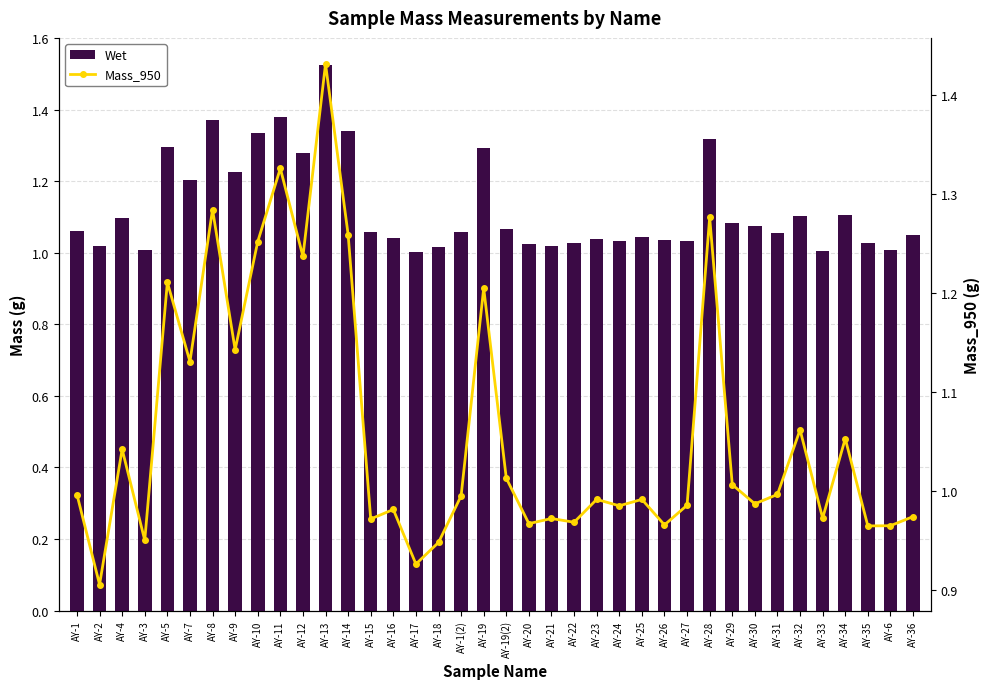

Reading right to left, extract all data points from this chart.

Wet: 1.0	1.0	1.0	1.1	1.0	1.1	1.1	1.1	1.1	1.3	1.0	1.0	1.0	1.0	1.0	1.0	1.0	1.0	1.1	1.3	1.1	1.0	1.0	1.0	1.1	1.3	1.5	1.3	1.4	1.3	1.2	1.4	1.2	1.3	1.0	1.1	1.0	1.1
Mass_950: 1.0	1.0	1.0	1.1	1.0	1.1	1.0	1.0	1.0	1.3	1.0	1.0	1.0	1.0	1.0	1.0	1.0	1.0	1.0	1.2	1.0	0.9	0.9	1.0	1.0	1.3	1.4	1.2	1.3	1.3	1.1	1.3	1.1	1.2	1.0	1.0	0.9	1.0